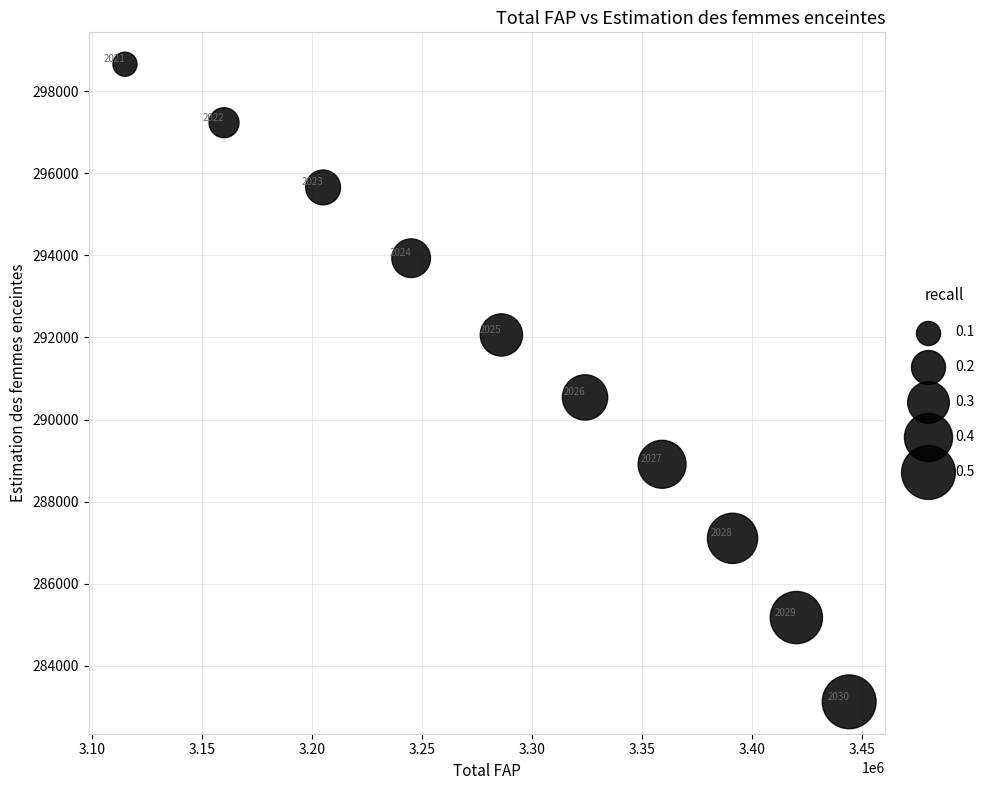

What is the average Y value?

291239.4